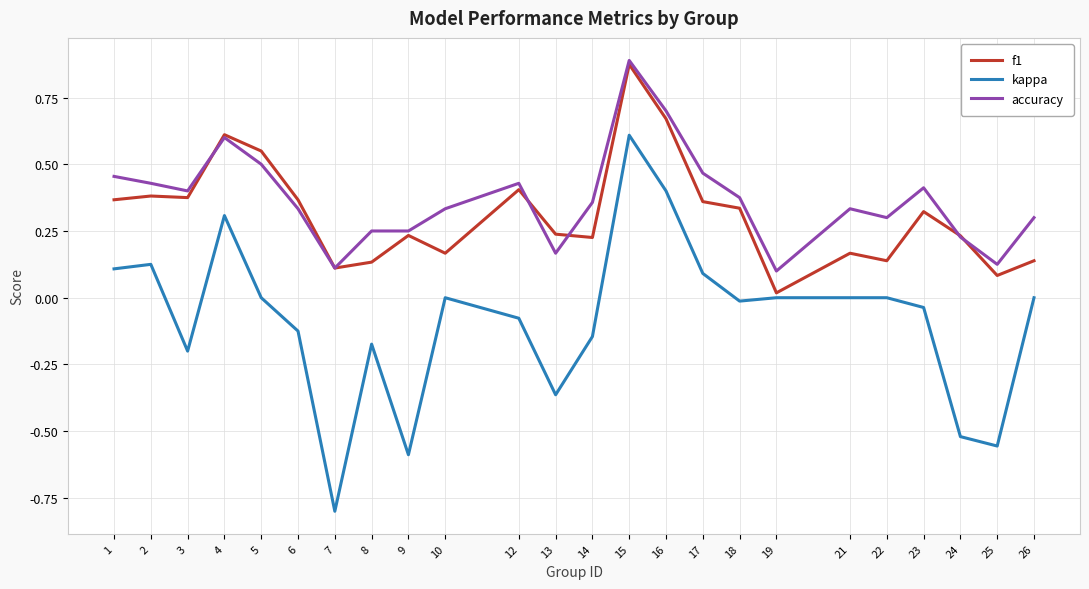

True or false: kappa has a value of 0.0 at 21.

True